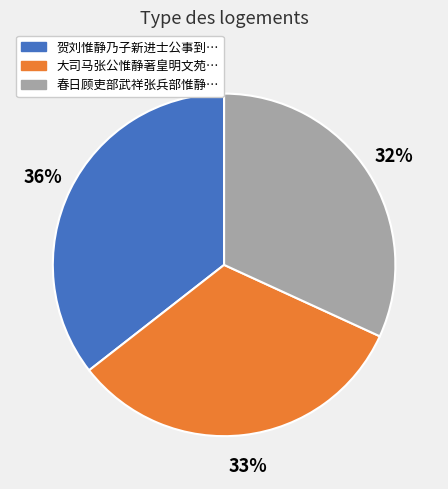

To the nearest percent, what is the difference between the largest and smallest slice percentages?

4%